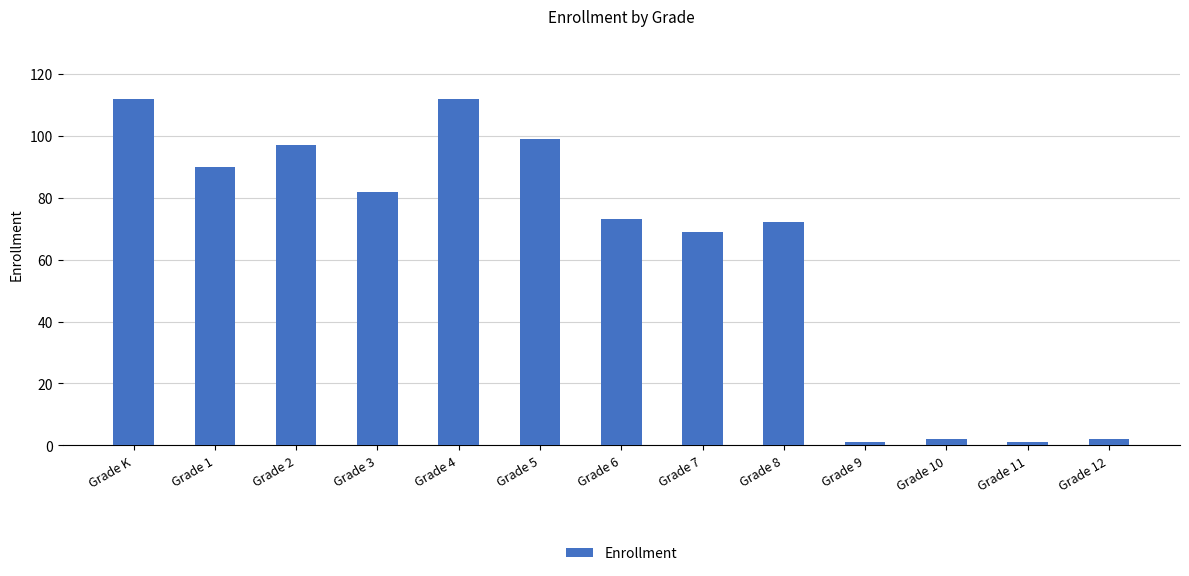

What position from the right is Grade 11?

2